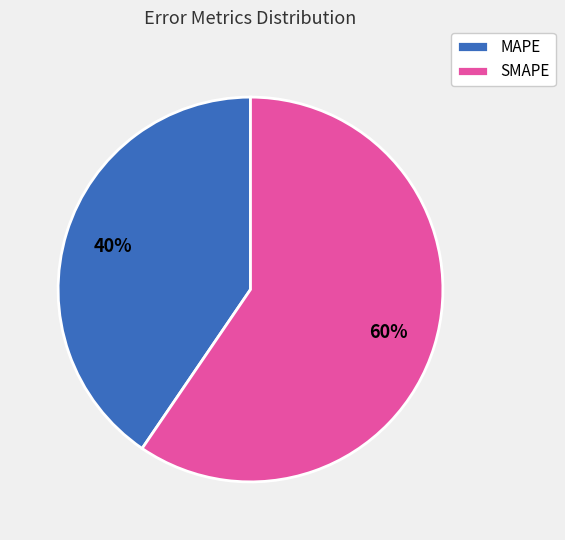

How many slices are in this pie chart?

2